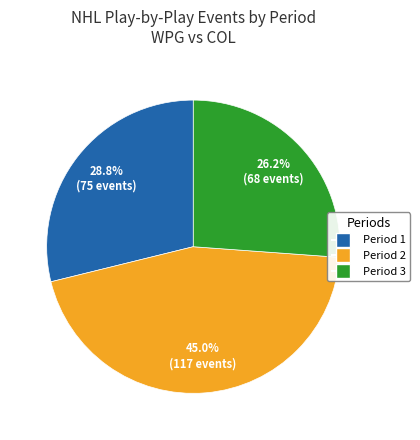

True or false: Period 3 accounts for 20% of the total.

False